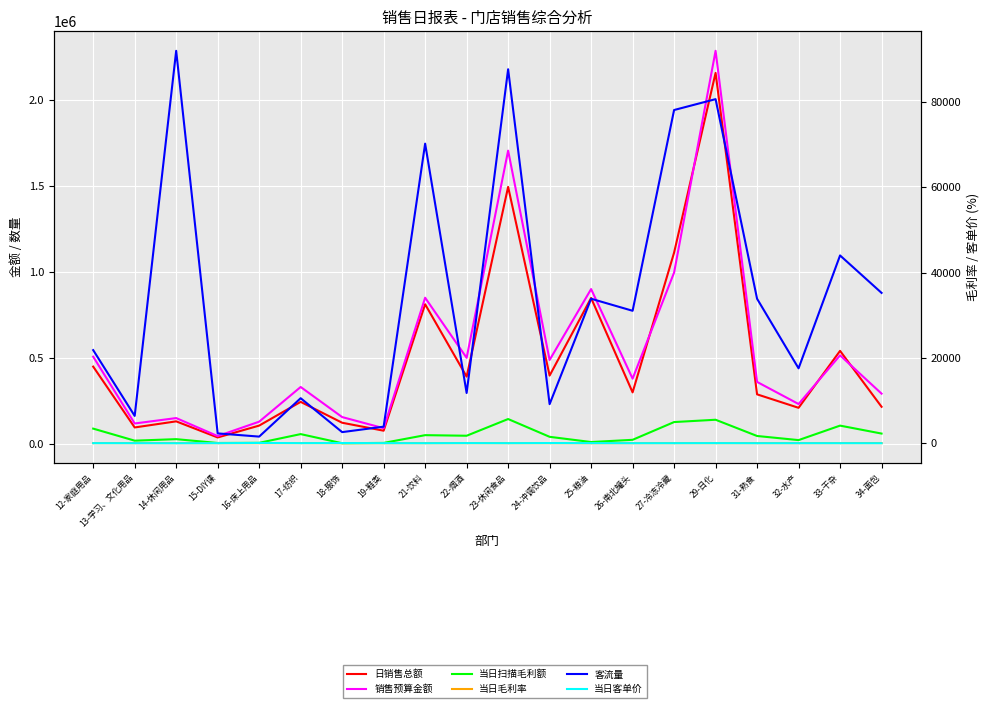

True or false: 当日客单价 and 客流量 cross at least once.

False